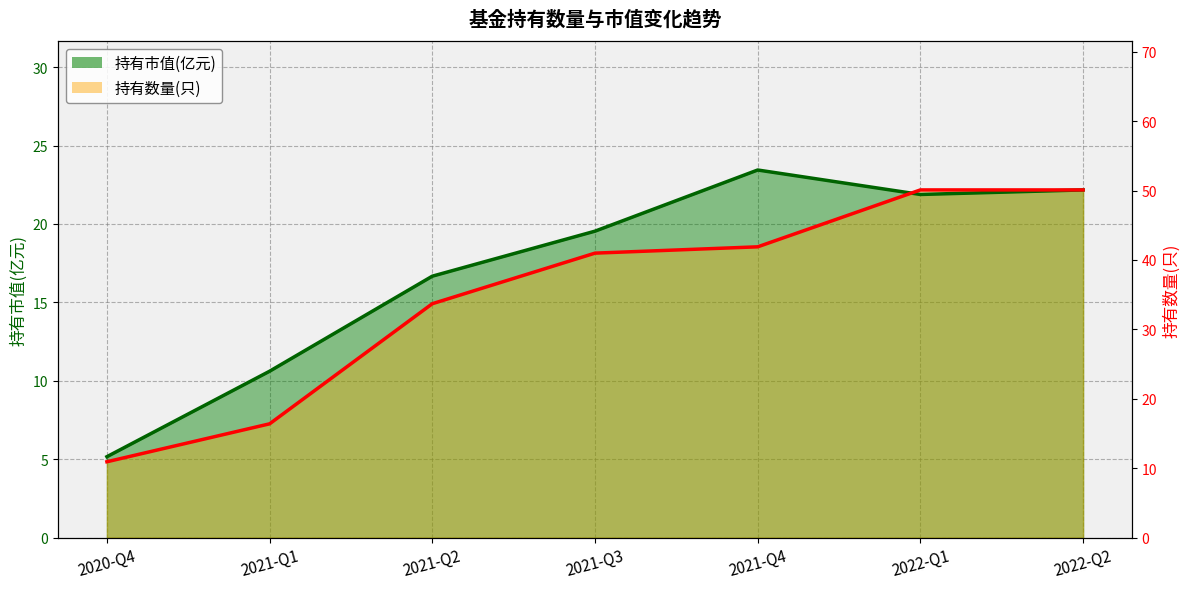

What position from the right is 2021-Q3?

4